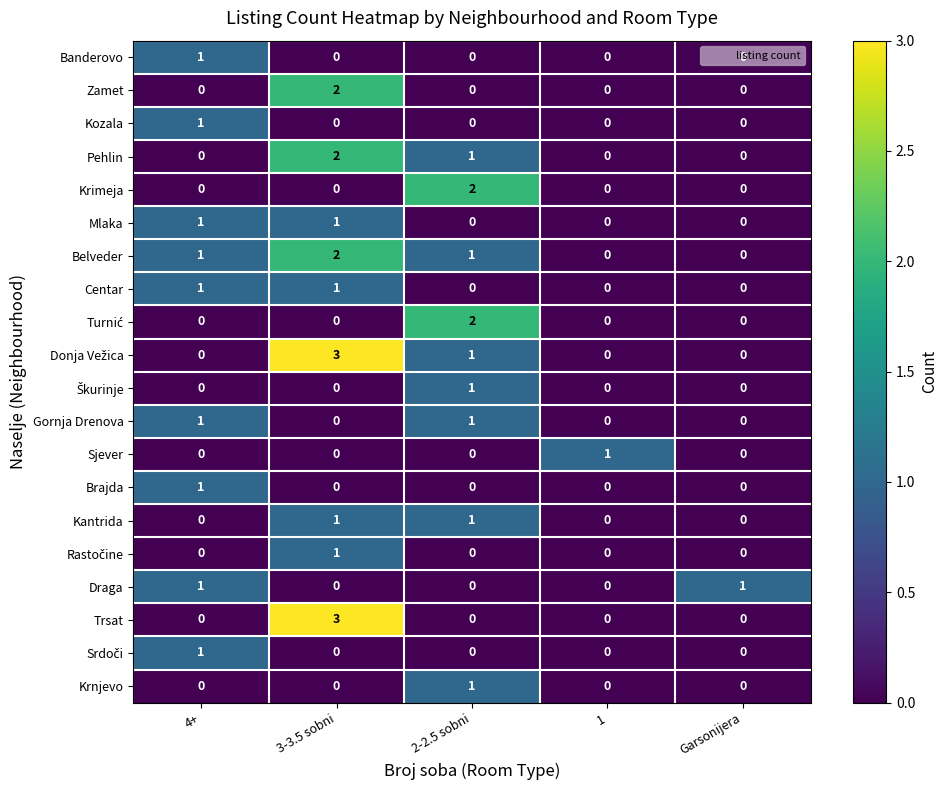

How many categories are shown in the chart?

5